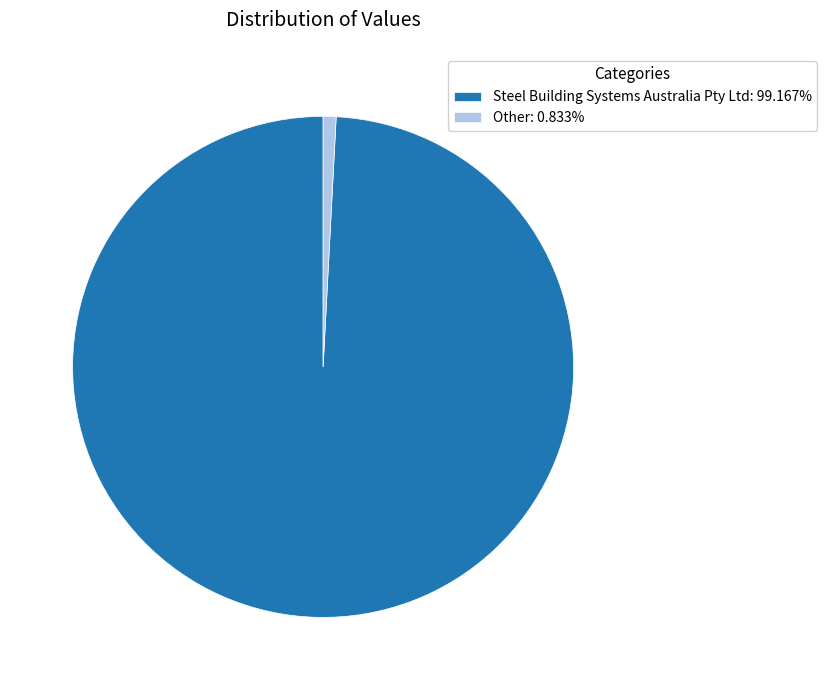

Is the sum of Other: 0.833% and Steel Building Systems Australia Pty Ltd: 99.167% greater than half?

Yes